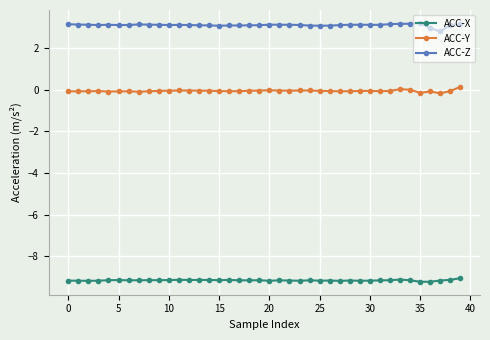

What is the value of the ACC-Z point at the 10th from the left?

3.1